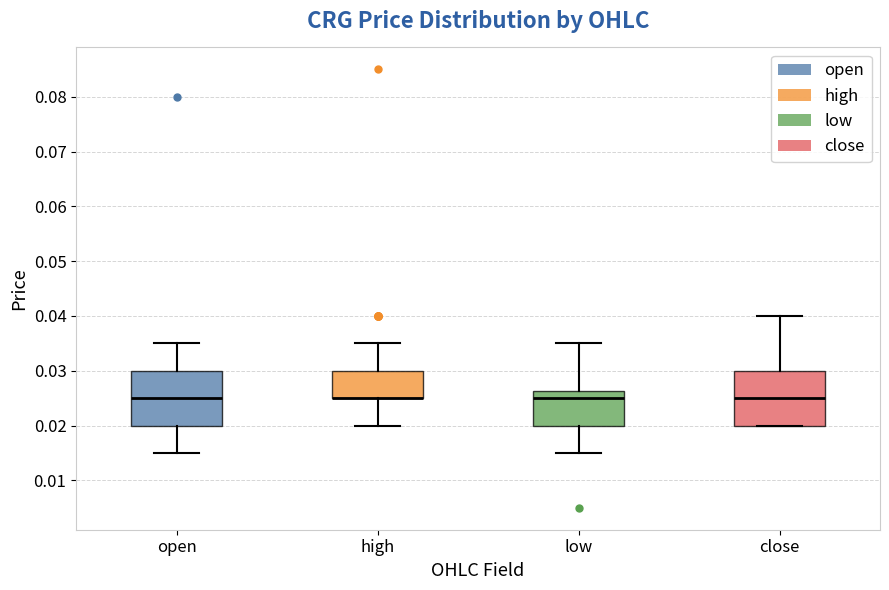

Reading left to right, read every box against the y-axis: the position of its median line, the range the box covers, and the ends of its whiskers. The values are not printed on the chart, so give them approximately, as read against the axis.

open: median 0.025, box 0.020 to 0.030, whiskers 0.015 to 0.035
high: median 0.025 (drawn on the box's lower edge), box 0.025 to 0.030, whiskers 0.020 to 0.035
low: median 0.025, box 0.020 to 0.026, whiskers 0.015 to 0.035
close: median 0.025, box 0.020 to 0.030, whiskers 0.020 to 0.040